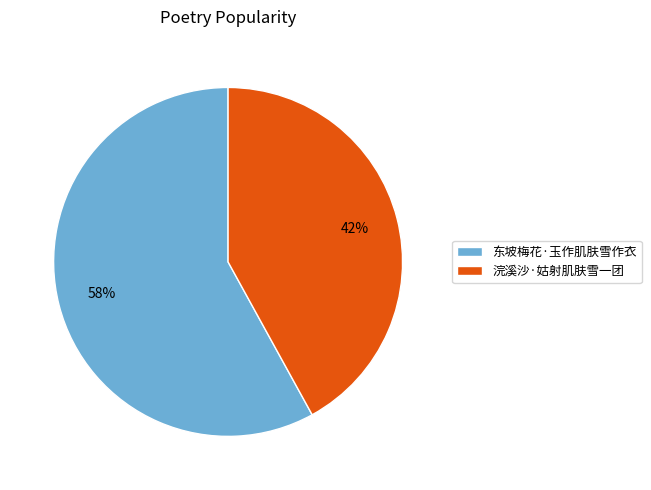

To the nearest percent, what percentage of the pie is 东坡梅花·玉作肌肤雪作衣?

58%